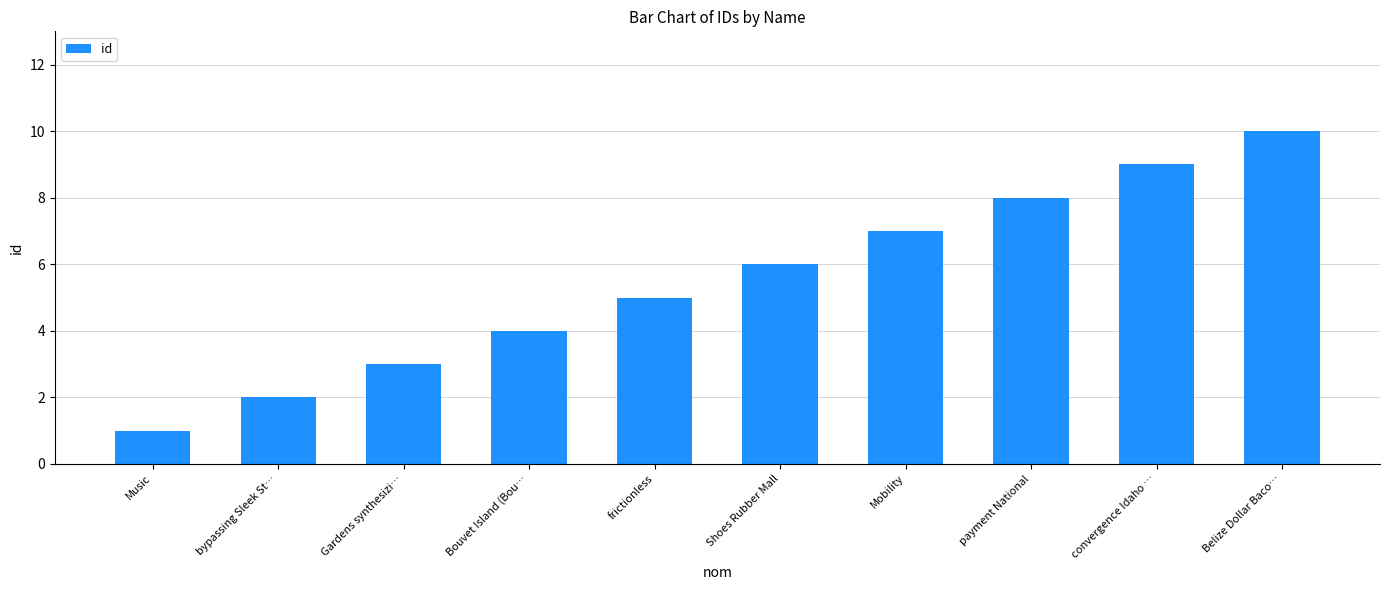

Reading right to left, extract all data points from this chart.

Belize Dollar Baco…=10	convergence Idaho …=9	payment National=8	Mobility=7	Shoes Rubber Mall=6	frictionless=5	Bouvet Island (Bou…=4	Gardens synthesizi…=3	bypassing Sleek St…=2	Music=1